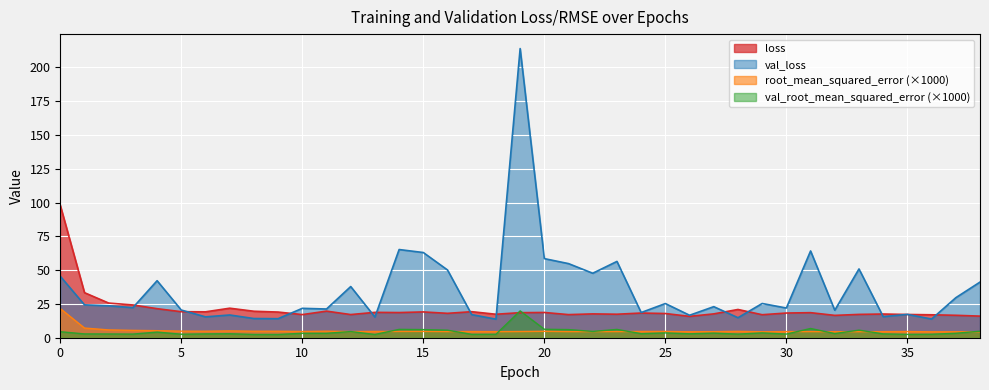

How many lines are shown in the chart?

4